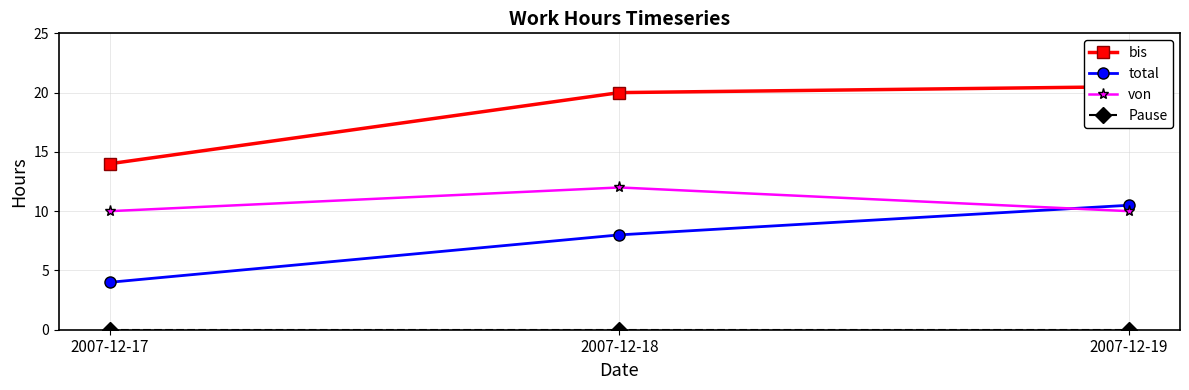

Reading left to right, list all the values displayed in this chart.

bis: 14.0	20.0	20.5
total: 4.0	8.0	10.5
von: 10.0	12.0	10.0
Pause: 0.0	0.0	0.0